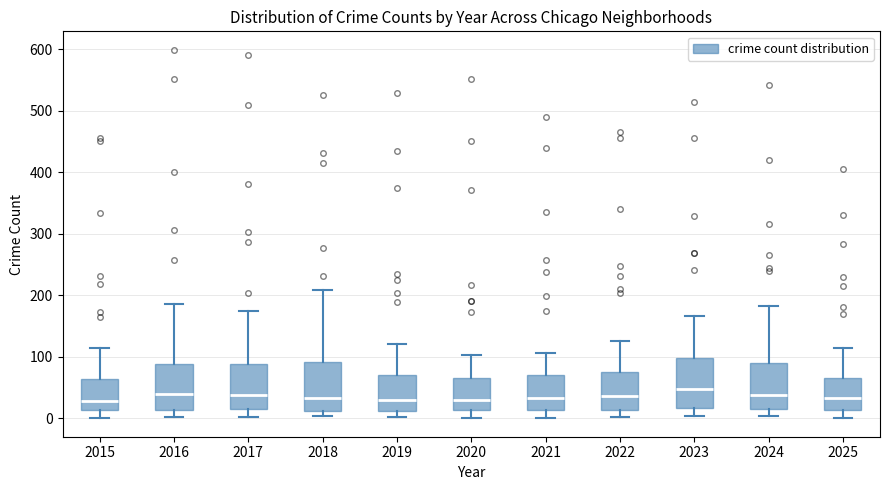

Reading left to right, read every box against the y-axis: the position of its median line, the range the box covers, and the ends of its whiskers. The values are not printed on the chart, so give them approximately, as read against the axis.

2015: median 30, box 10 to 60, whiskers 0 to 120
2016: median 40, box 10 to 90, whiskers 0 to 190
2017: median 40, box 10 to 90, whiskers 0 to 180
2018: median 30, box 10 to 90, whiskers 0 to 210
2019: median 30, box 10 to 70, whiskers 0 to 120
2020: median 30, box 10 to 70, whiskers 0 to 100
2021: median 30, box 10 to 70, whiskers 0 to 110
2022: median 40, box 10 to 80, whiskers 0 to 130
2023: median 50, box 20 to 100, whiskers 0 to 170
2024: median 40, box 10 to 90, whiskers 0 to 180
2025: median 30, box 10 to 70, whiskers 0 to 120